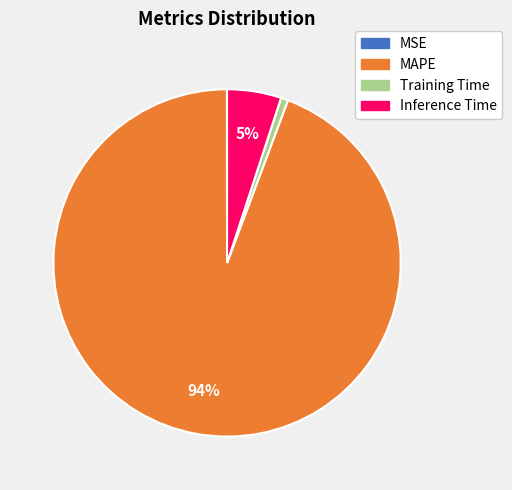

Is the sum of Inference Time and Training Time greater than half?

No